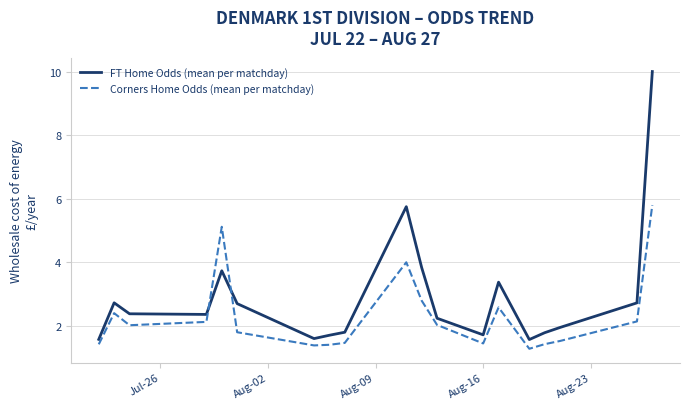

In Corners Home Odds (mean per matchday), how many points are higher than both neighbors (excluding endpoints)?

4